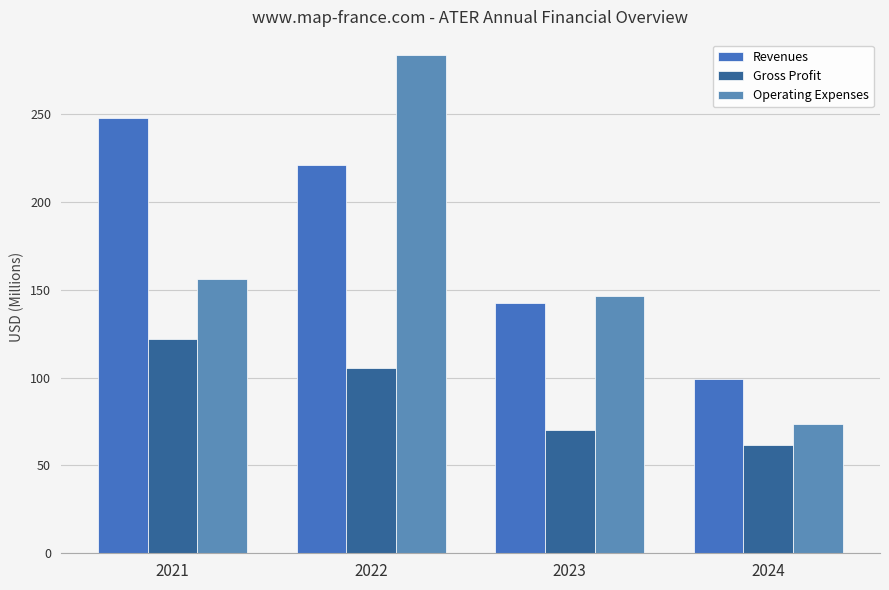

The value of Gross Profit at 2023 is 70.3. True or false?

True